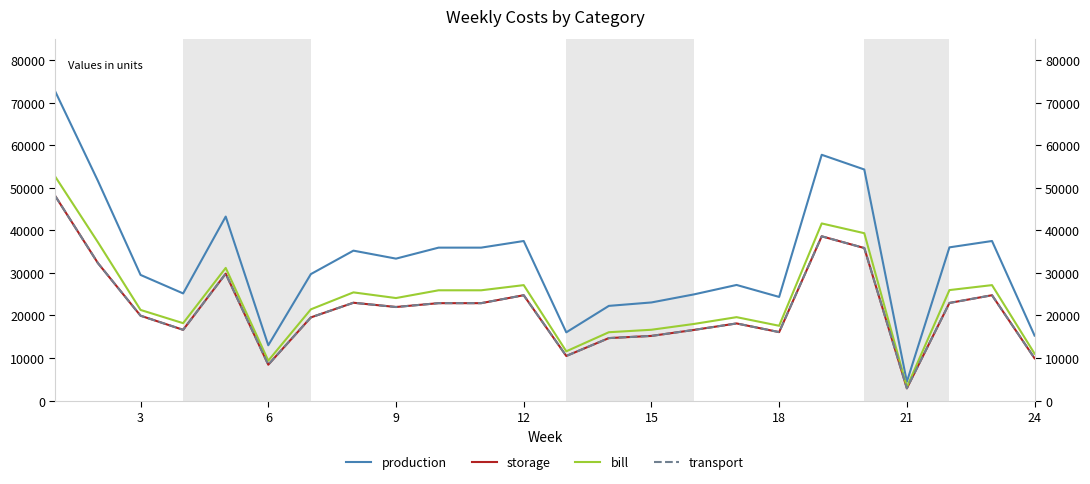

True or false: transport and production intersect in this chart.

False